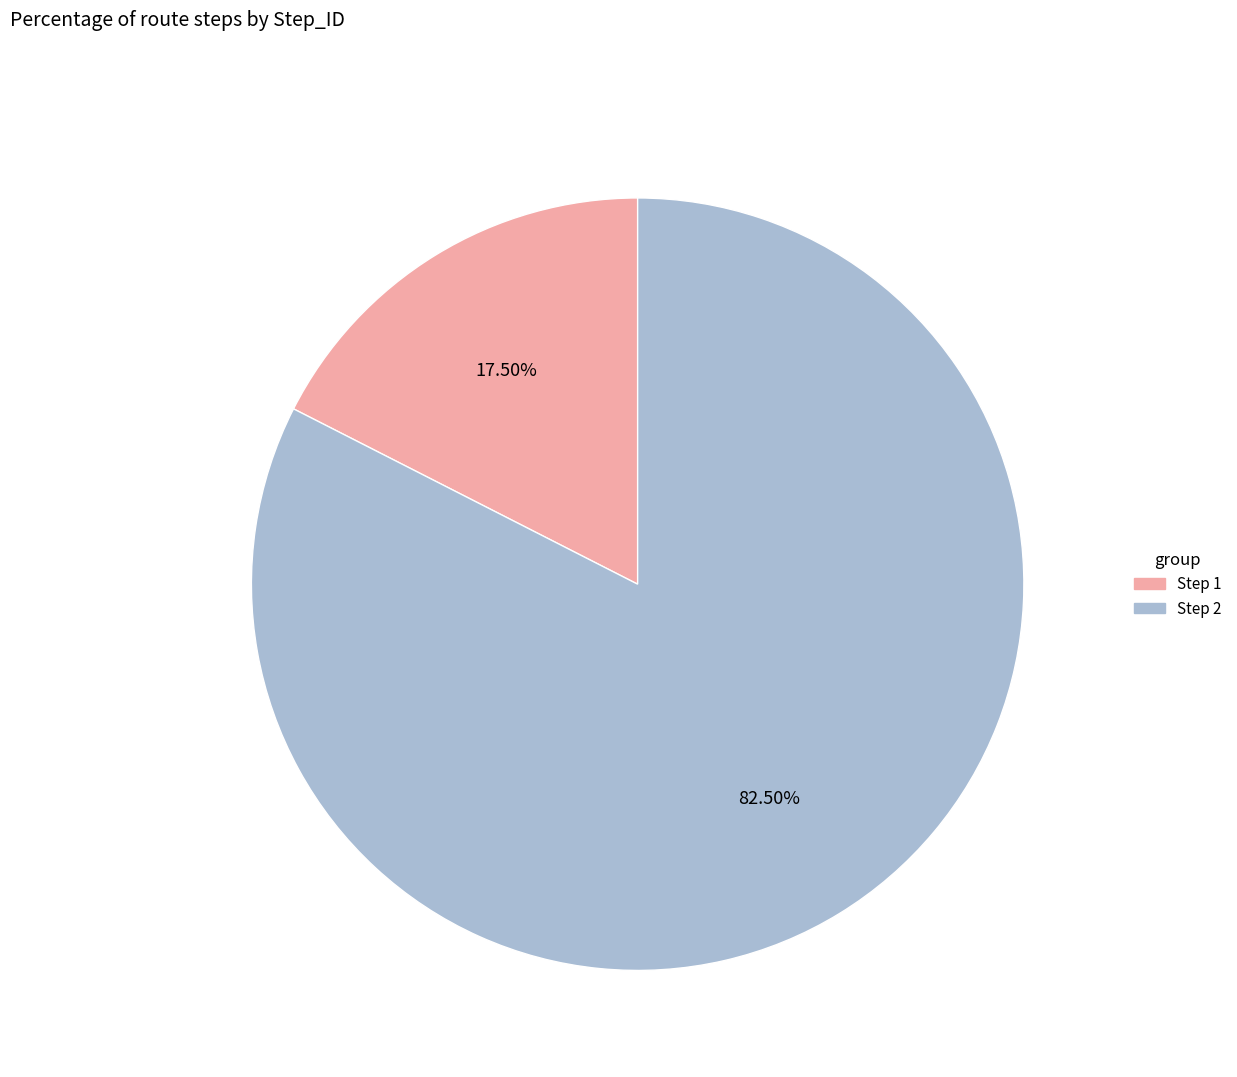

Is there any slice that represents more than half of the pie?

Yes